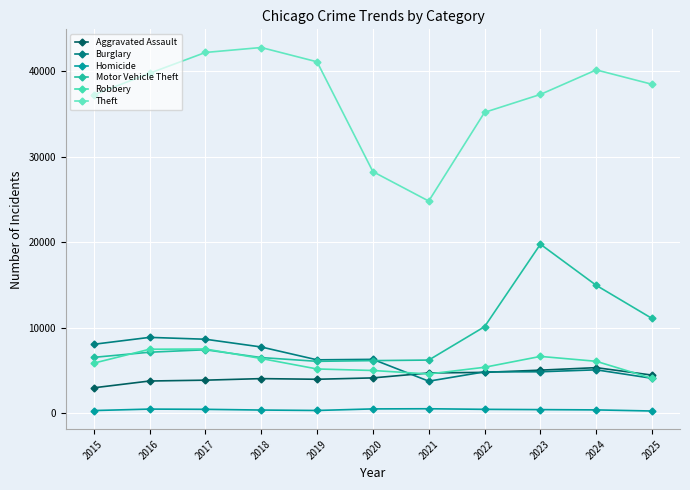

Does the chart display data point markers on the line(s)?

Yes